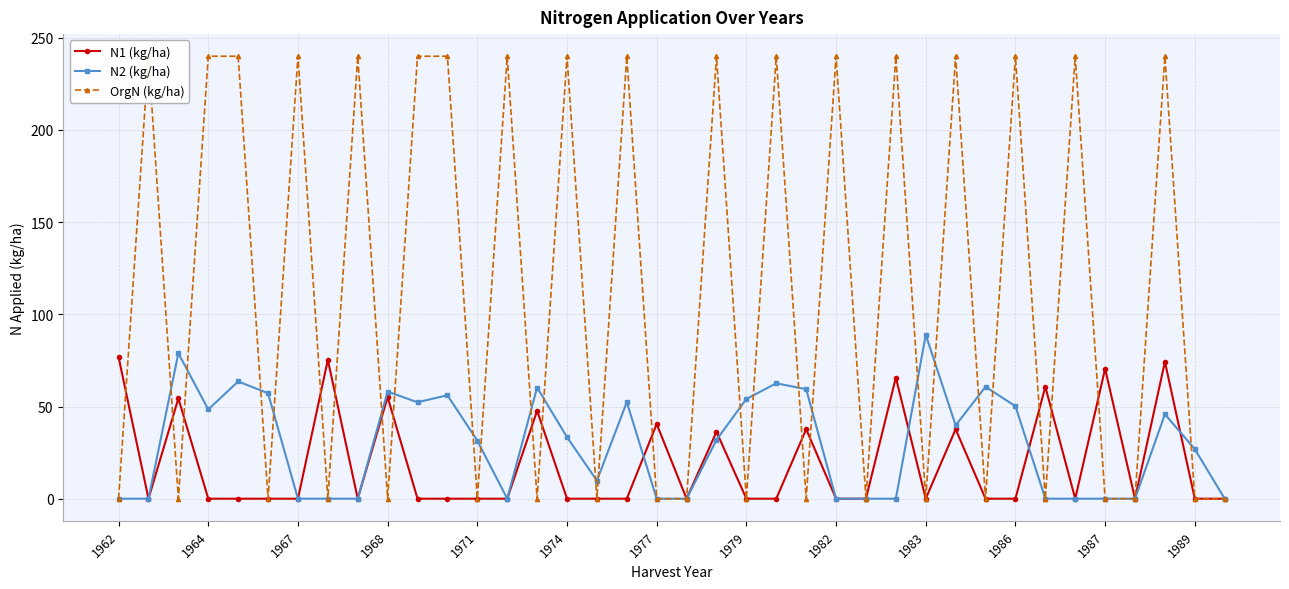

The value of N2 (kg/ha) at 1964 is 48.4. True or false?

True